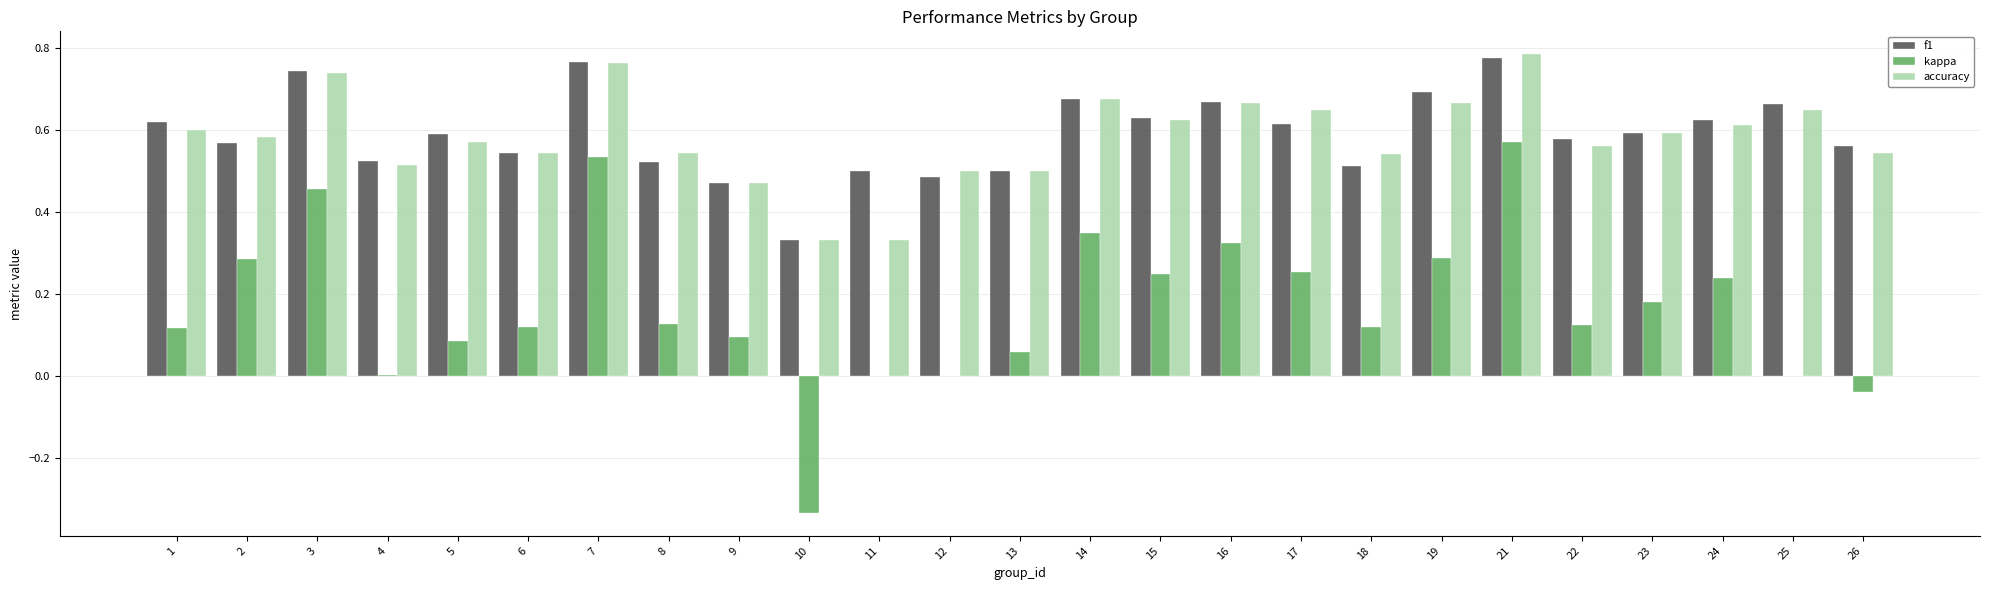

What is the total value across all series at 19?

1.7